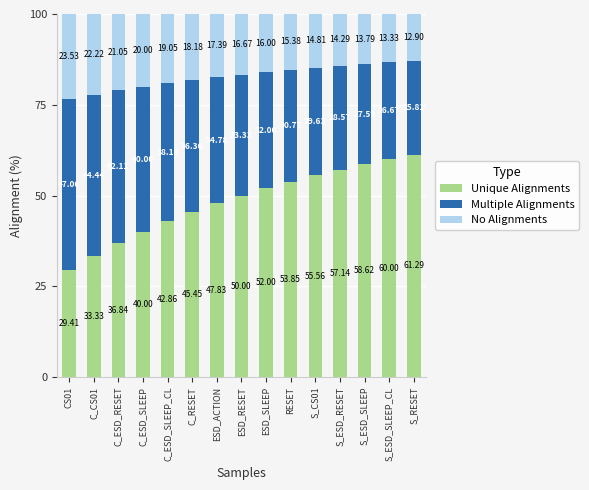

What is the total value across all series at C_ESD_SLEEP?

100.0